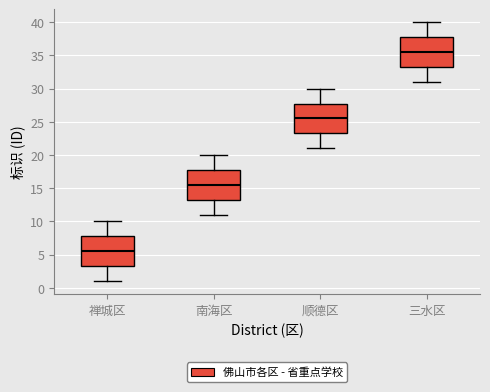

Reading left to right, read every box against the y-axis: the position of its median line, the range the box covers, and the ends of its whiskers. The values are not printed on the chart, so give them approximately, as read against the axis.

禅城区: median 5.5, box 3.5 to 8.0, whiskers 1.0 to 10.0
南海区: median 15.5, box 13.5 to 18.0, whiskers 11.0 to 20.0
顺德区: median 25.5, box 23.5 to 28.0, whiskers 21.0 to 30.0
三水区: median 35.5, box 33.5 to 38.0, whiskers 31.0 to 40.0